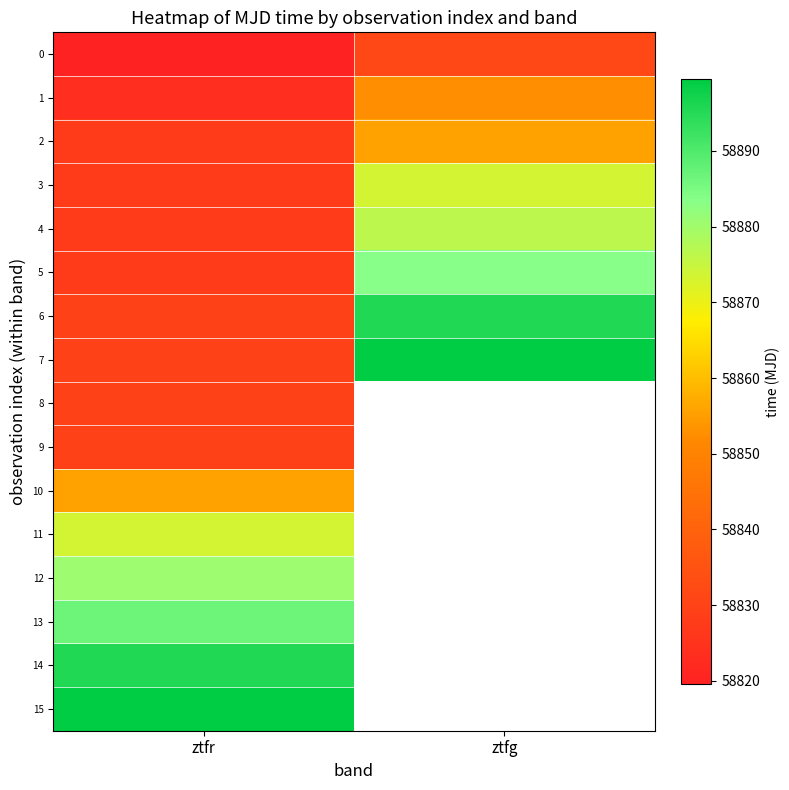

What is the total value across all series at ztfr?

941562.8